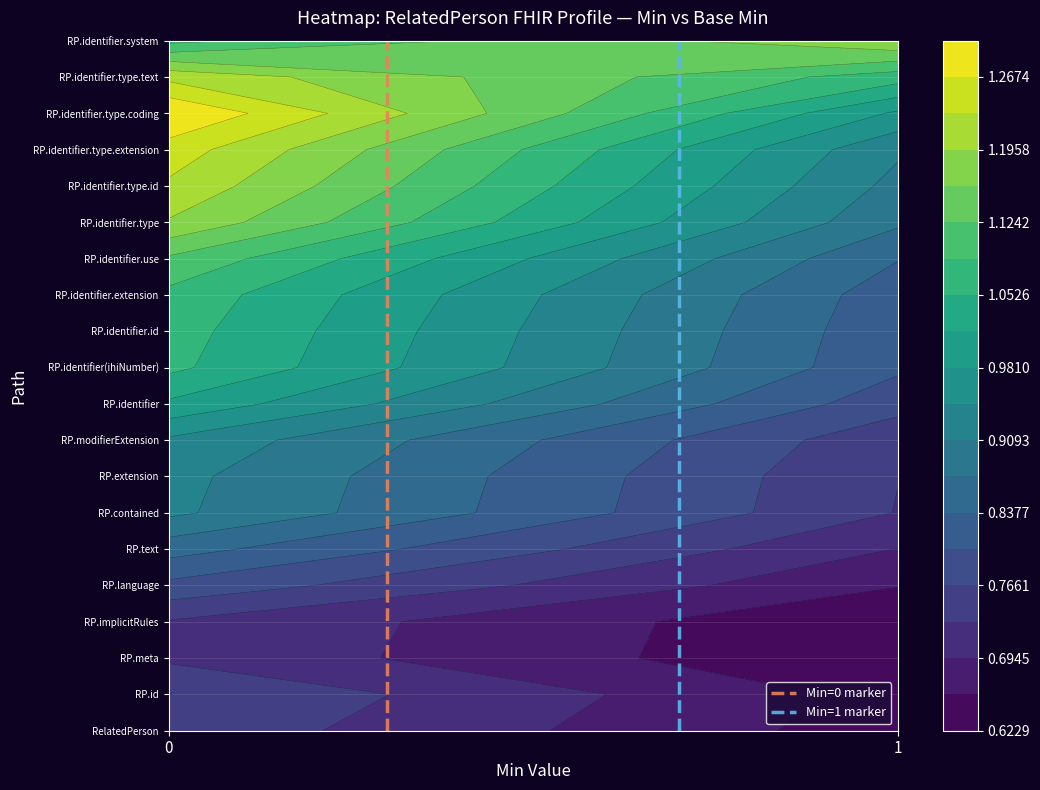

Count the number of data series in this chart.

2